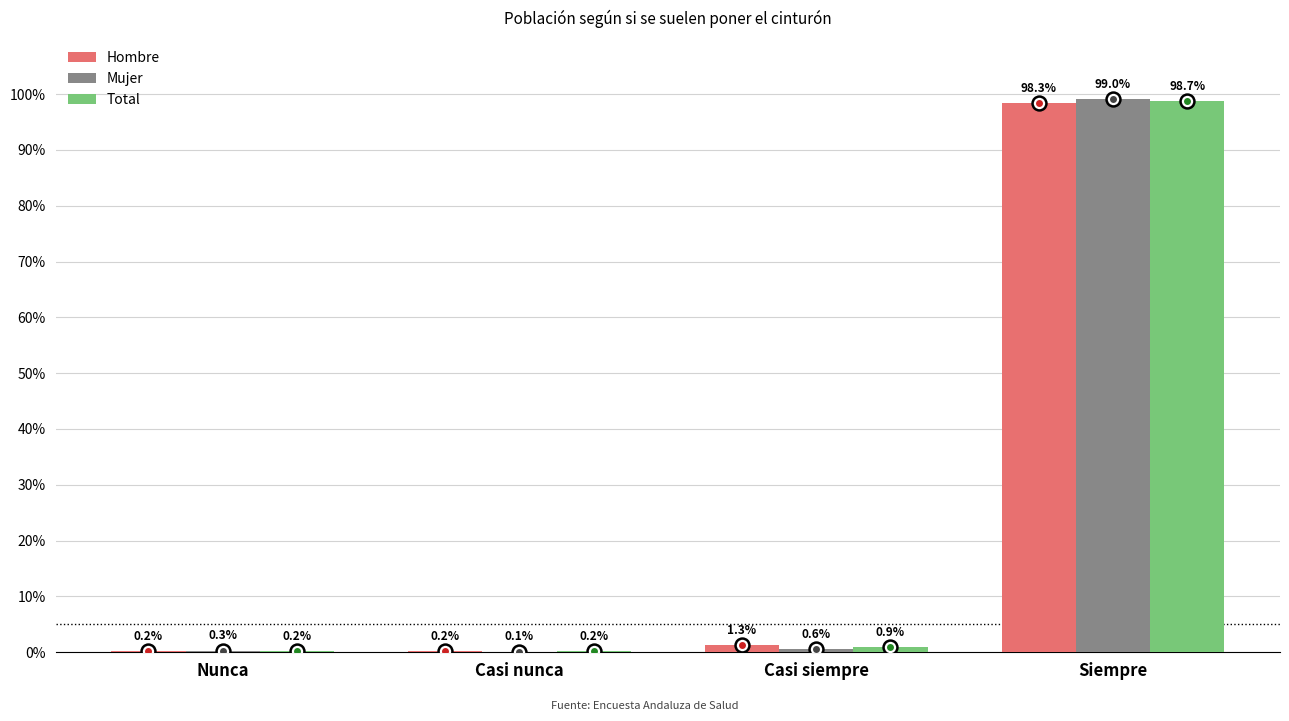

Between Nunca and Casi siempre, which series saw the biggest shift?

Hombre